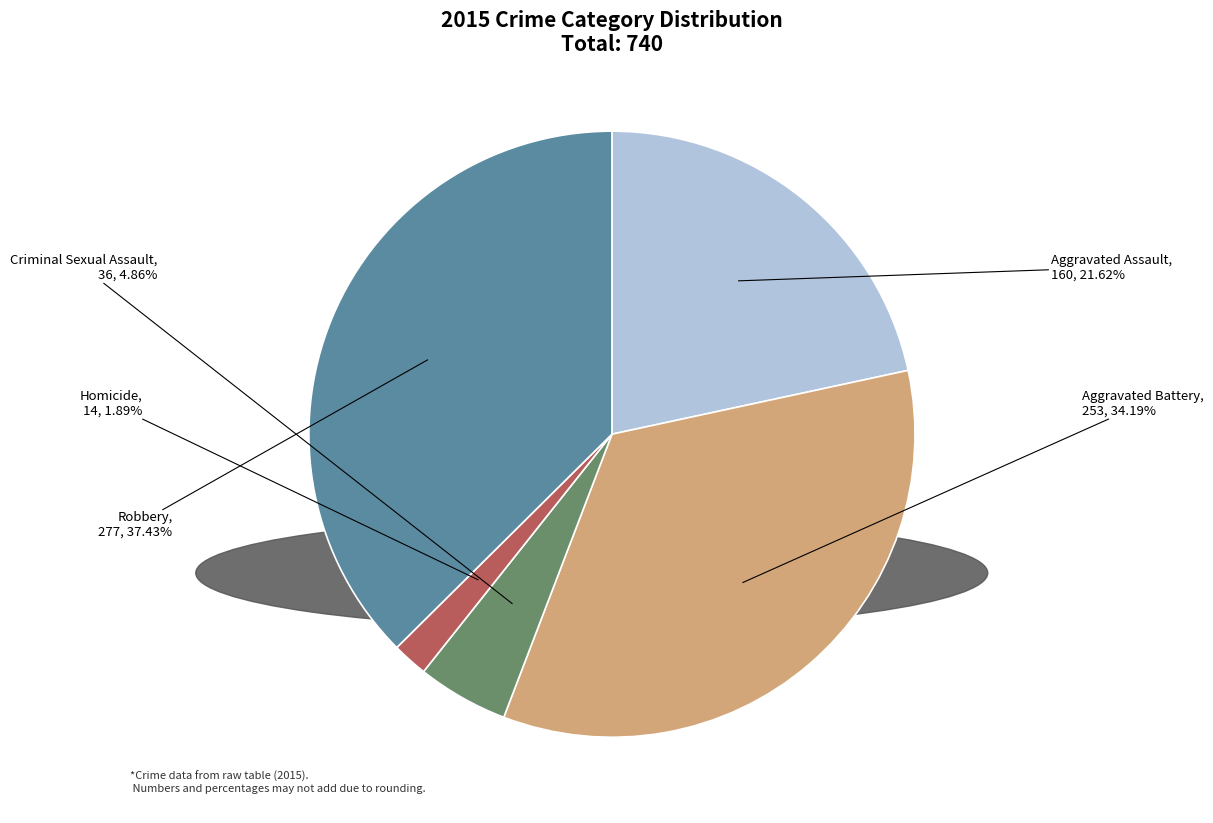

Does Robbery represent more than half of the total?

No